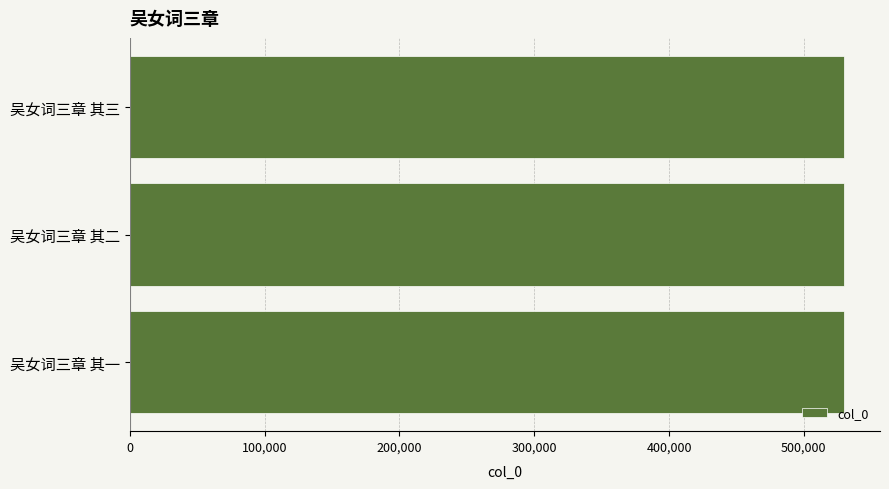

True or false: the data shows 529988 at 吴女词三章 其二.

True